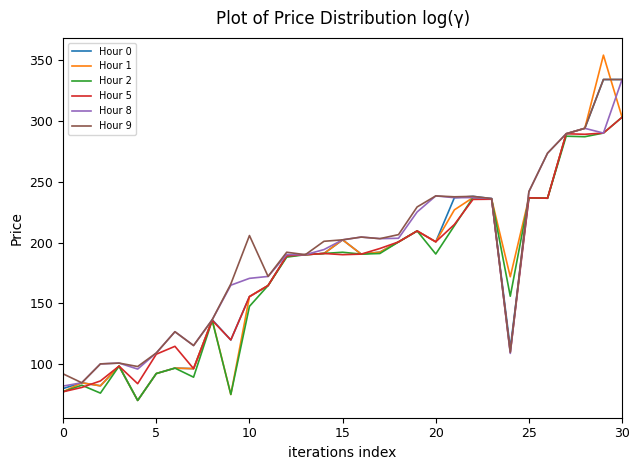

What is the minimum value for Hour 2?

70.3